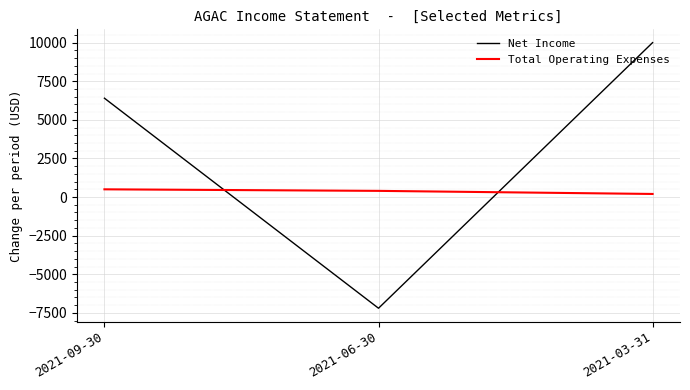

What position from the right is 2021-03-31?

1